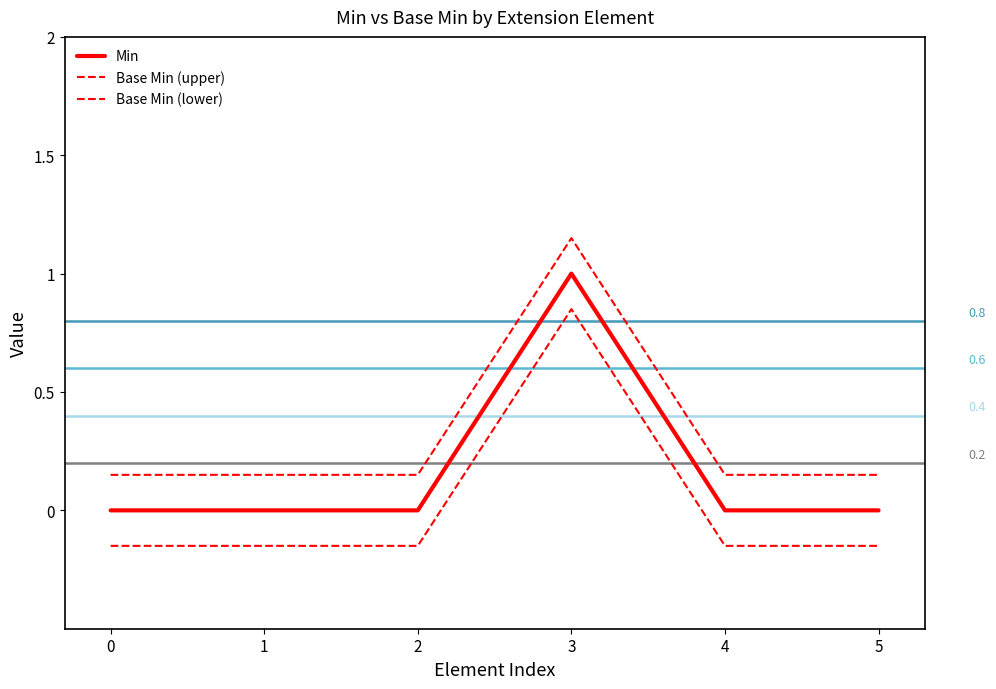

How many values in Base Min (lower) are above zero?

1